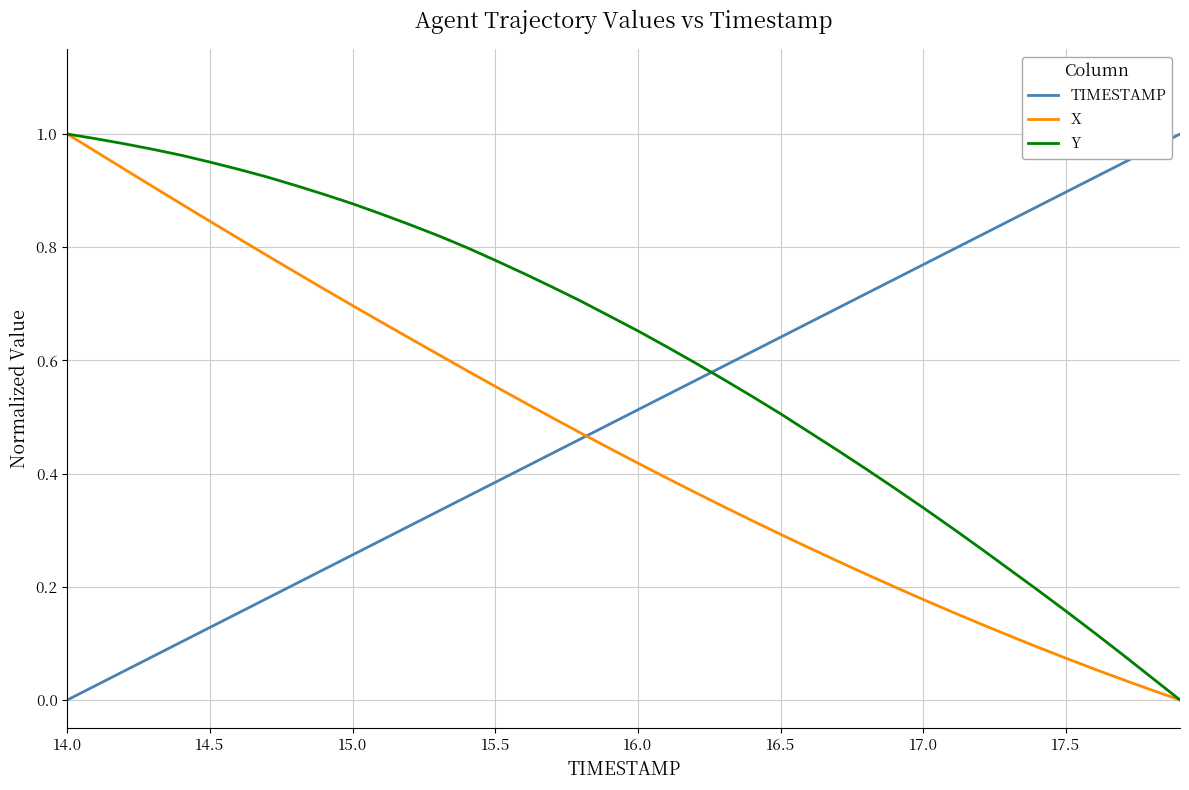

How many positive values does the TIMESTAMP series have?

39